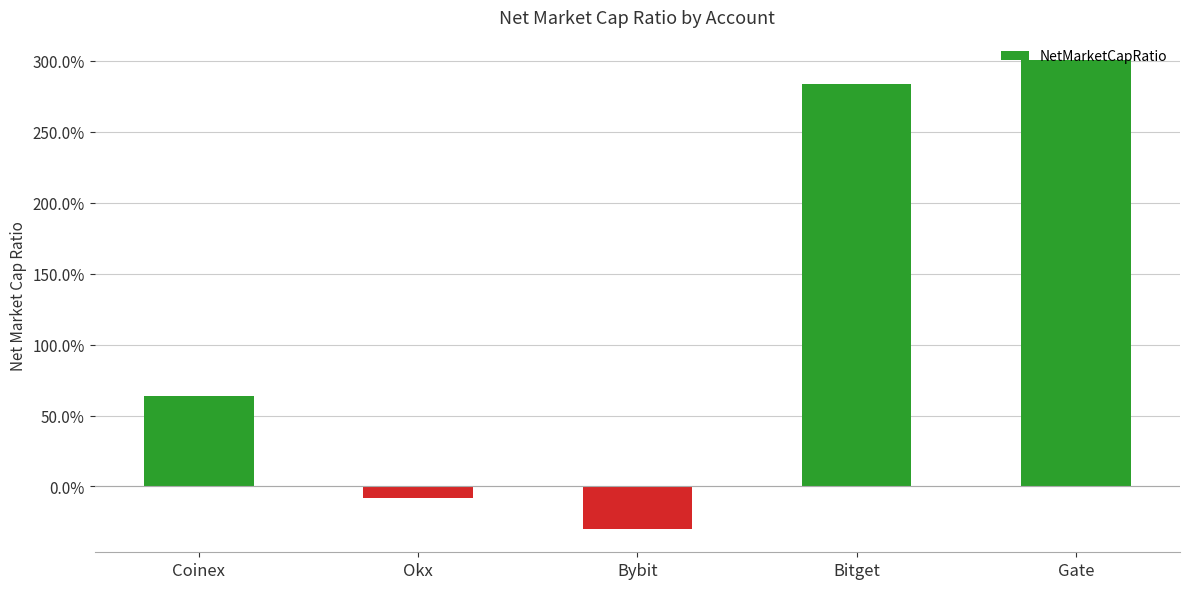

Are the bars horizontal?

No